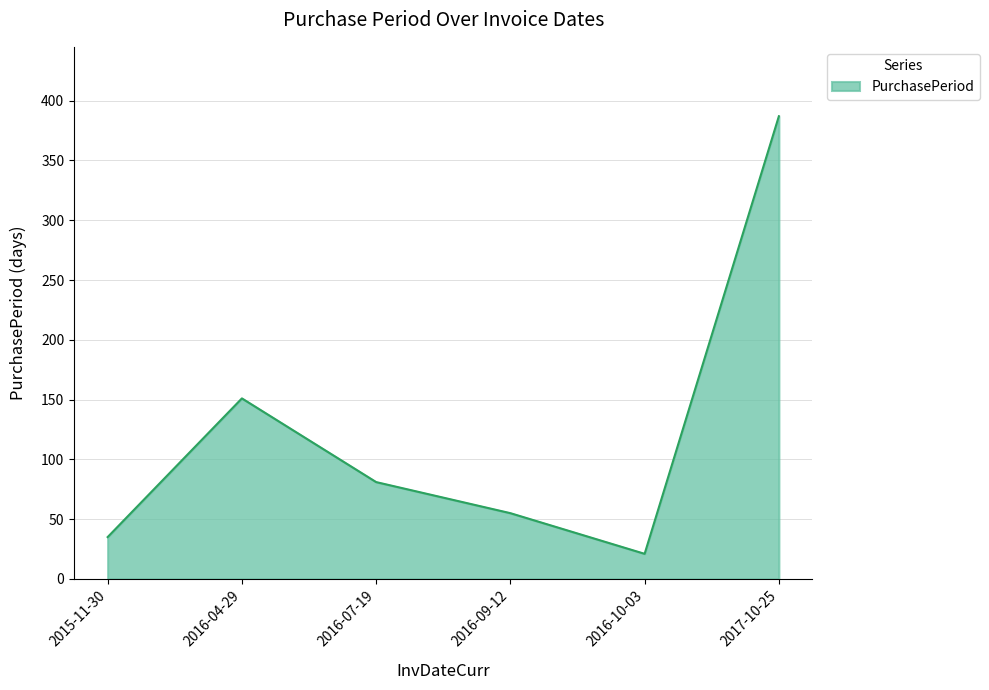

Which category has the lowest value across all series?

2016-10-03